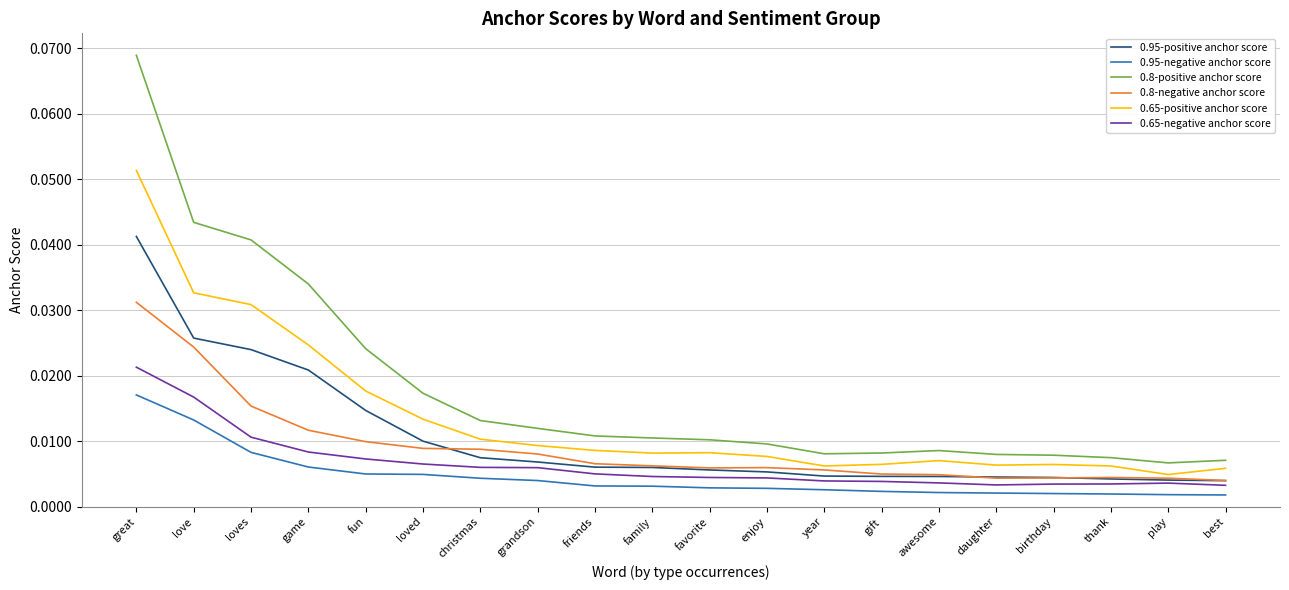

At which category is the sum across all series the highest?

great